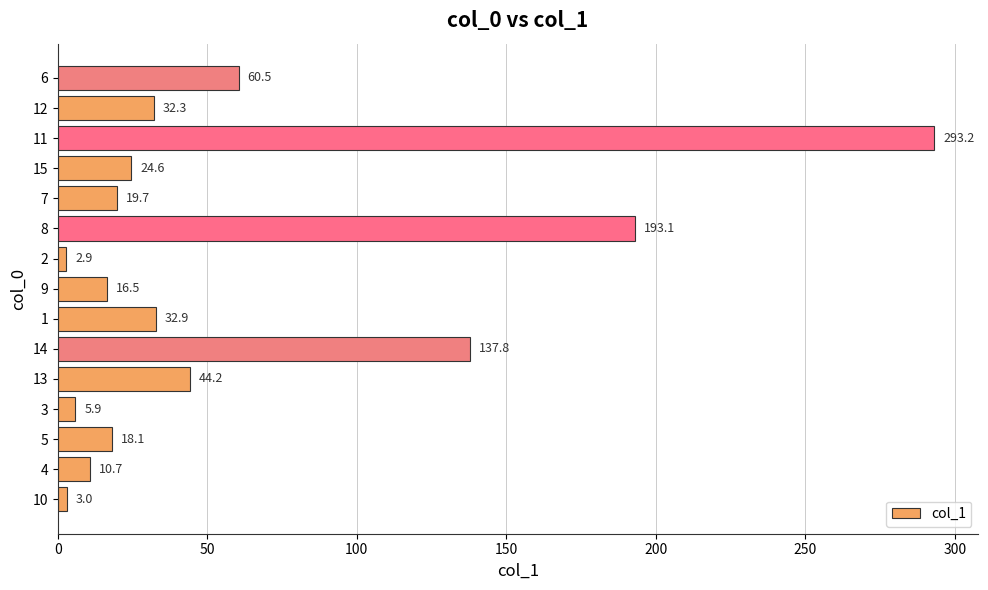

List the labels in order of value, smallest first.

2, 10, 3, 4, 9, 5, 7, 15, 12, 1, 13, 6, 14, 8, 11